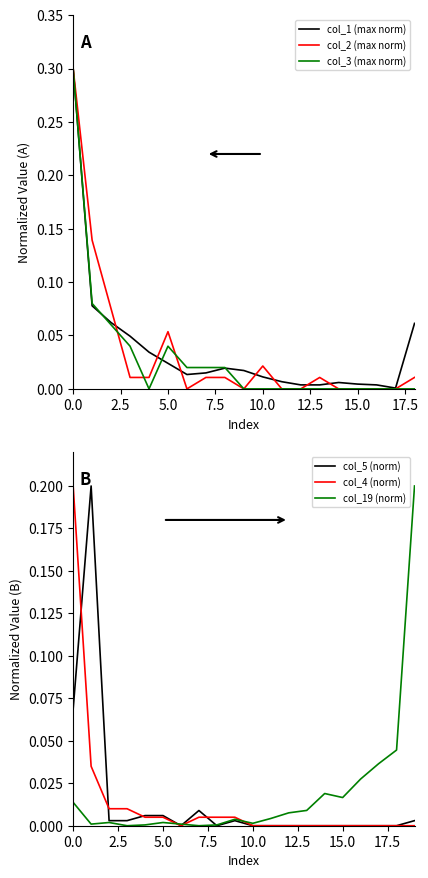

Is it true that col_5 (norm) equals -0.1 at 10.0?

False